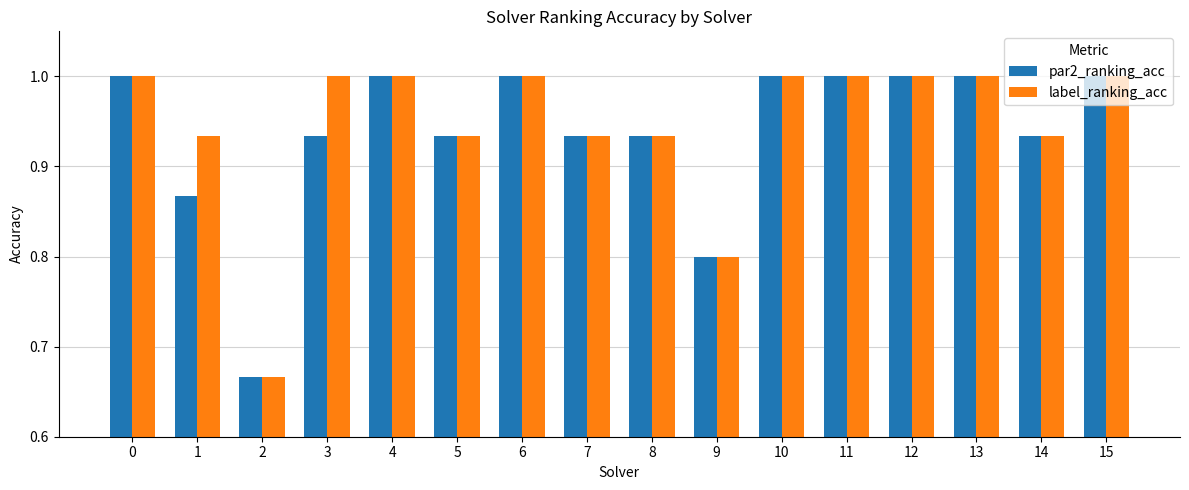

What is the value of the par2_ranking_acc bar at the 1st from the left?

1.0